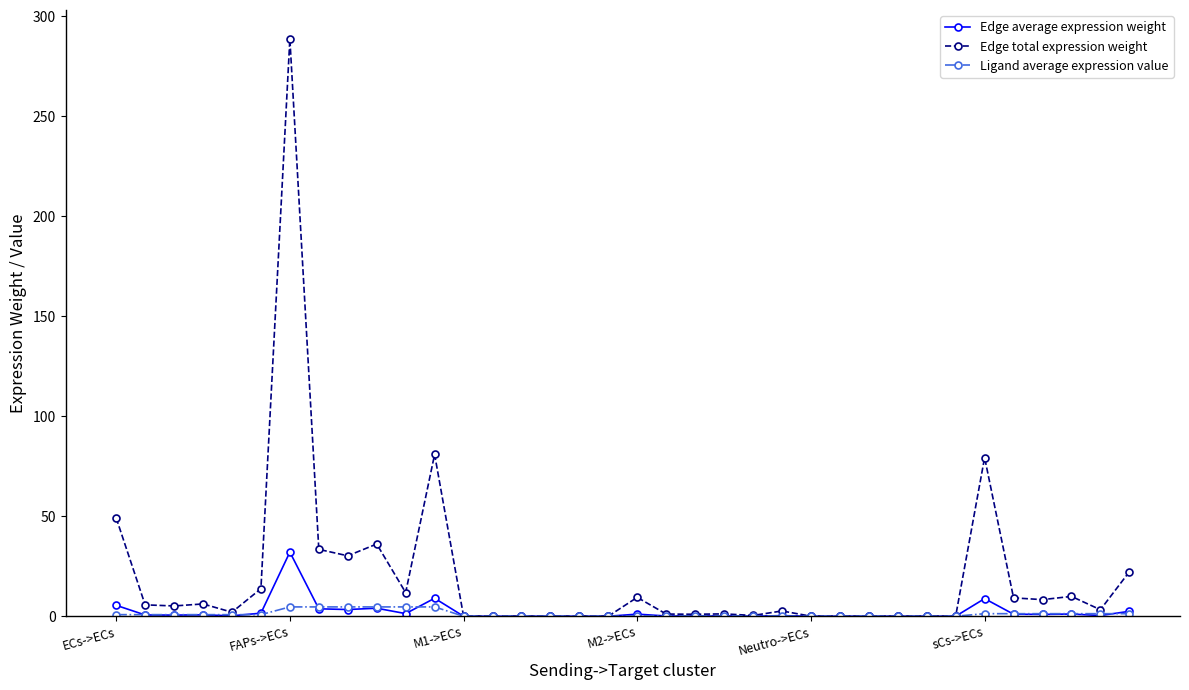

Rank the series by their maximum value, from highest to lowest.

Edge total expression weight, Edge average expression weight, Ligand average expression value